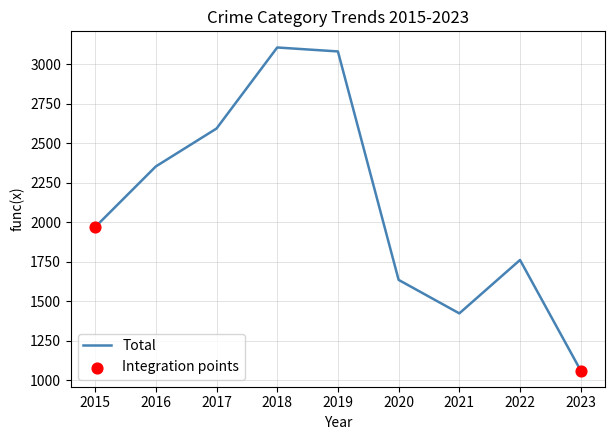

What is the ratio of the value at 2021 to the value at 2017?

0.5